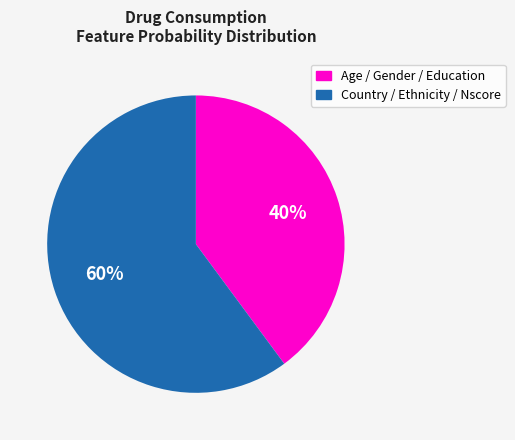

Is the sum of Age / Gender / Education and Country / Ethnicity / Nscore greater than half?

Yes